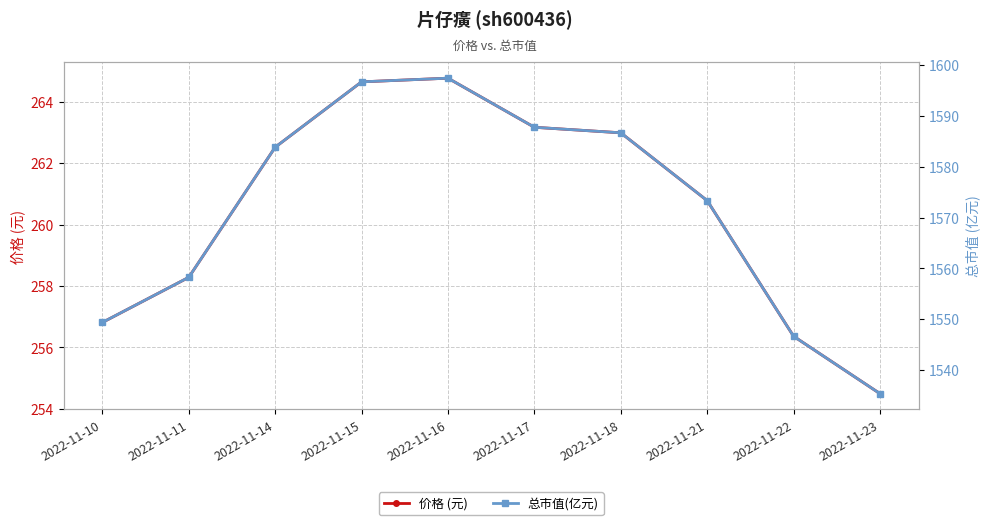

List the series in order of their peak value, highest first.

总市值(亿元), 价格 (元)